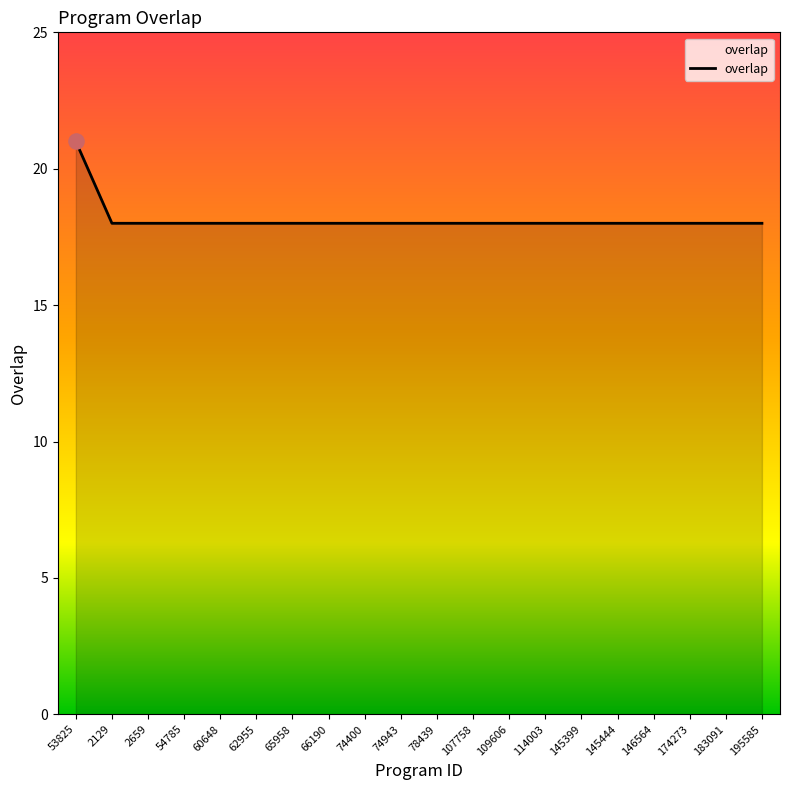

What is the ratio of the value at 145399 to the value at 195585?

1.0